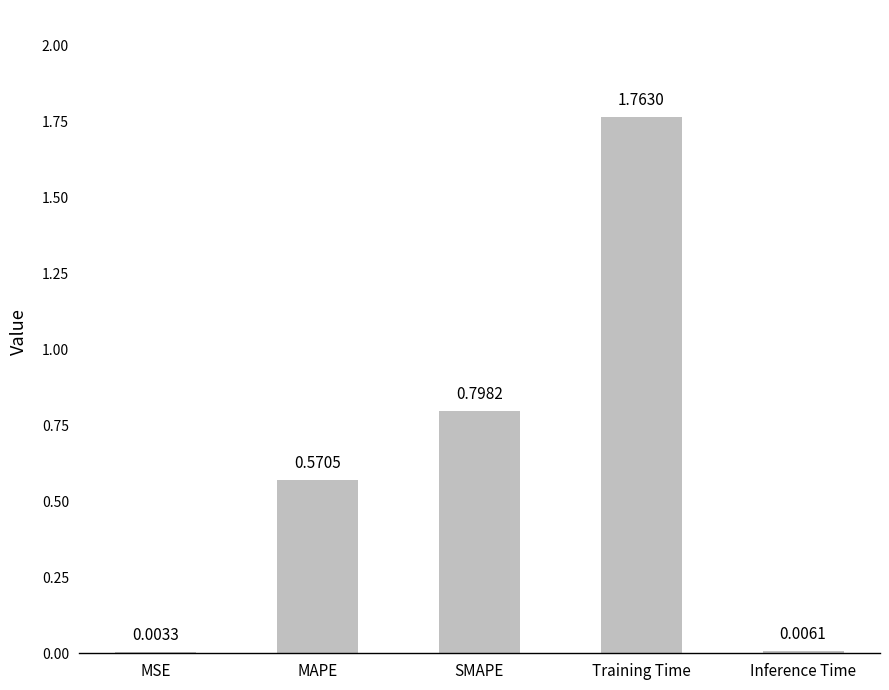

What is the sum of all values?

3.1